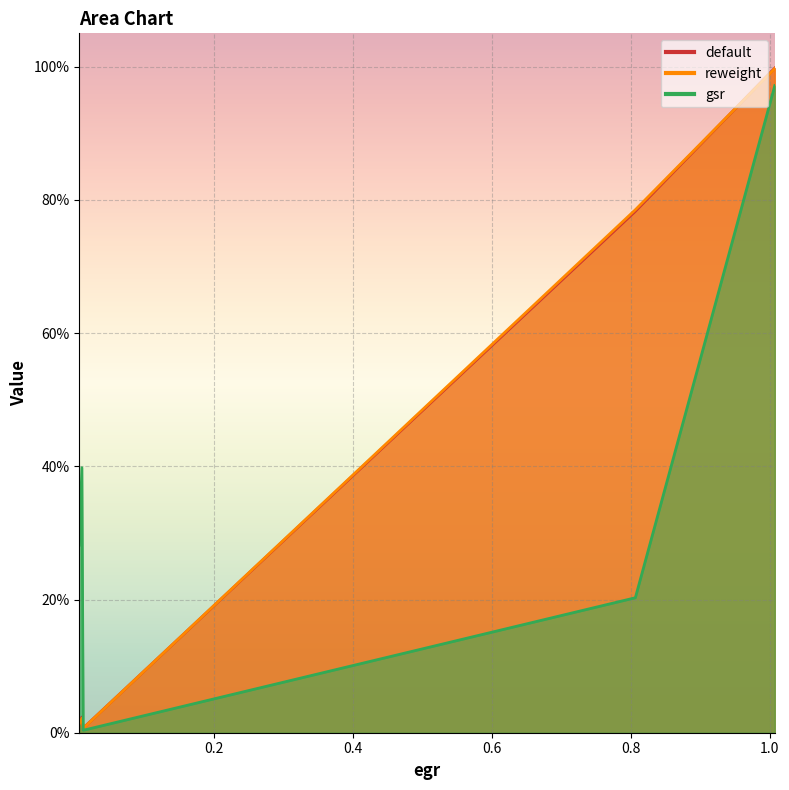

Rank the series at 3 from highest to lowest value.

gsr, default, reweight